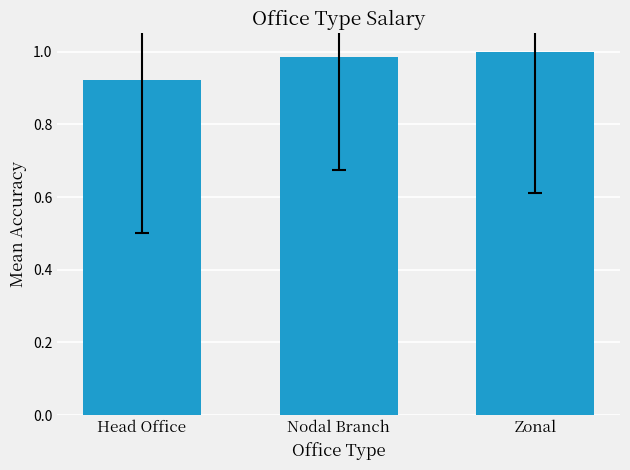

What is the difference between the values at Head Office and Nodal Branch?

0.1